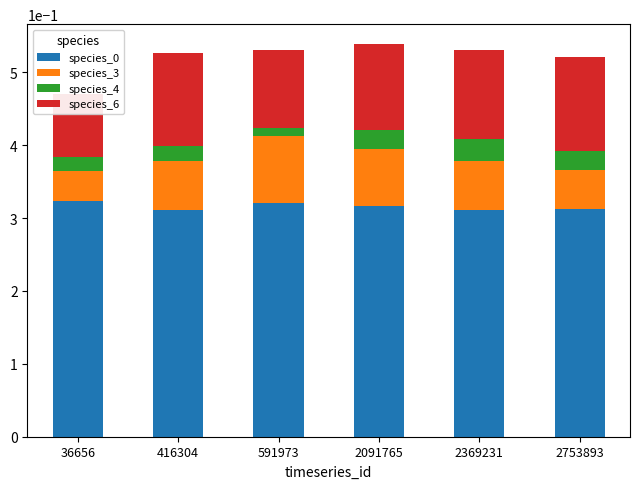

How many groups of bars are there?

6